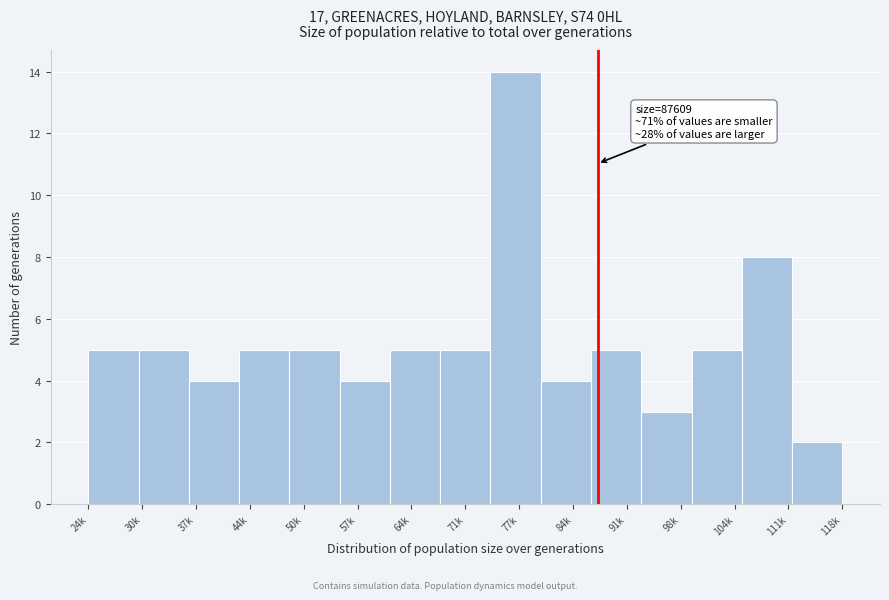

Reading right to left, extract all data points from this chart.

2	8	5	3	5	4	14	5	5	4	5	5	4	5	5